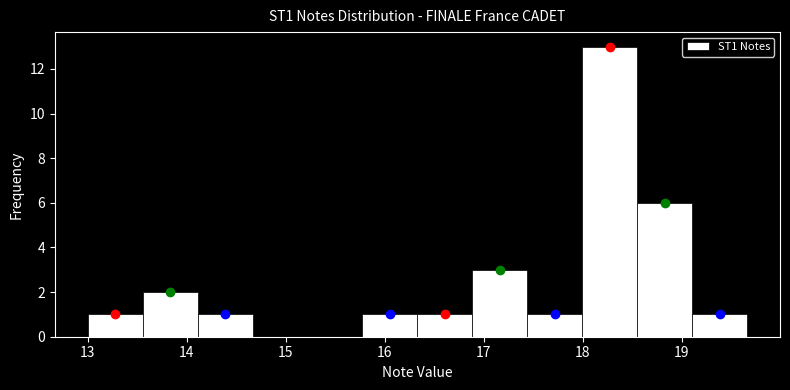

What is the height of the bar covering 15.8 to 16.3 on the x-axis? Neither the bar edges nor the heights are printed on the chart, so give them approximately, as read against the axes.

1